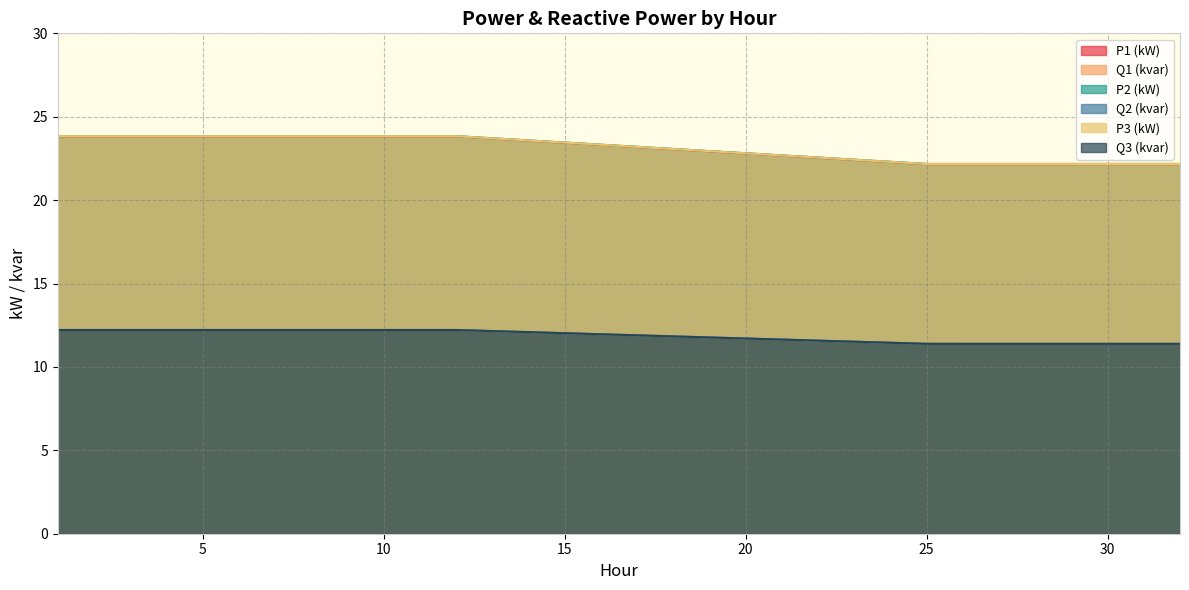

True or false: P3 (kW) and P1 (kW) cross at least once.

False